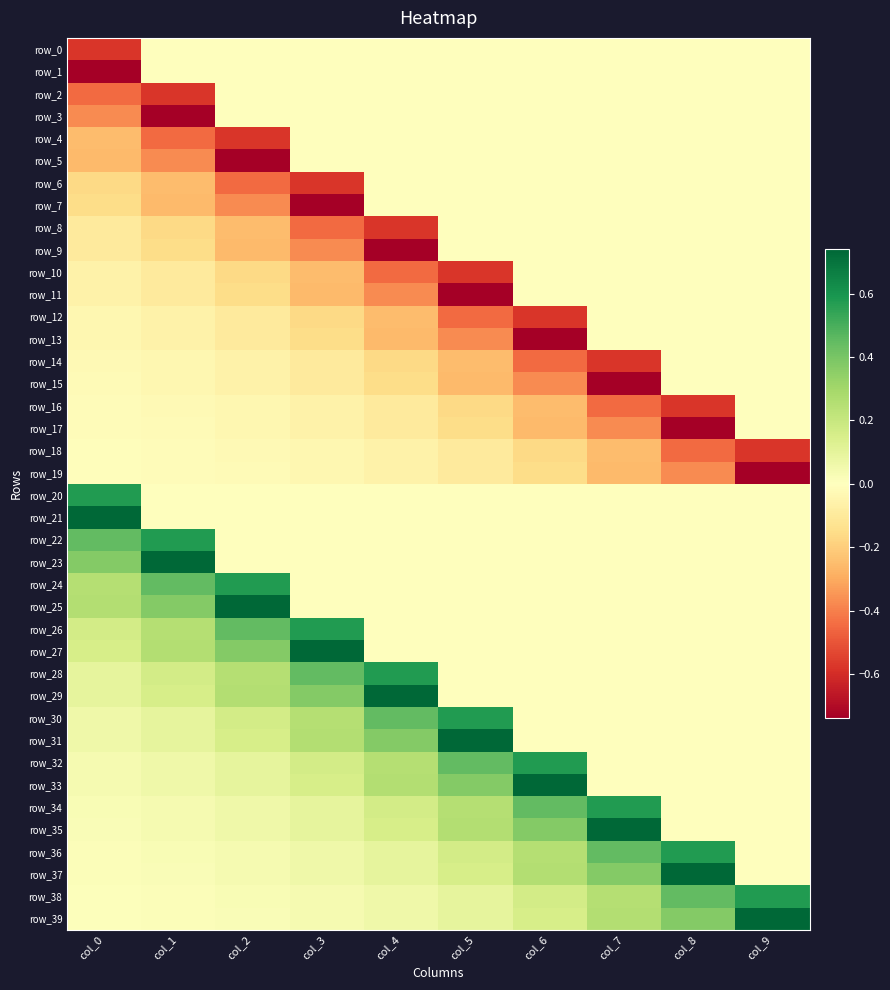

Reading left to right, transcribe all the data shown in this chart.

row_0: col_0=-0.6	col_1=0.0	col_2=0.0	col_3=0.0	col_4=0.0	col_5=0.0	col_6=0.0	col_7=0.0	col_8=0.0	col_9=0.0
row_1: col_0=-0.7	col_1=0.0	col_2=0.0	col_3=0.0	col_4=0.0	col_5=0.0	col_6=0.0	col_7=0.0	col_8=0.0	col_9=0.0
row_2: col_0=-0.4	col_1=-0.6	col_2=0.0	col_3=0.0	col_4=0.0	col_5=0.0	col_6=0.0	col_7=0.0	col_8=0.0	col_9=0.0
row_3: col_0=-0.4	col_1=-0.7	col_2=0.0	col_3=0.0	col_4=0.0	col_5=0.0	col_6=0.0	col_7=0.0	col_8=0.0	col_9=0.0
row_4: col_0=-0.2	col_1=-0.4	col_2=-0.6	col_3=0.0	col_4=0.0	col_5=0.0	col_6=0.0	col_7=0.0	col_8=0.0	col_9=0.0
row_5: col_0=-0.3	col_1=-0.4	col_2=-0.7	col_3=0.0	col_4=0.0	col_5=0.0	col_6=0.0	col_7=0.0	col_8=0.0	col_9=0.0
row_6: col_0=-0.2	col_1=-0.2	col_2=-0.4	col_3=-0.6	col_4=0.0	col_5=0.0	col_6=0.0	col_7=0.0	col_8=0.0	col_9=0.0
row_7: col_0=-0.2	col_1=-0.3	col_2=-0.4	col_3=-0.7	col_4=0.0	col_5=0.0	col_6=0.0	col_7=0.0	col_8=0.0	col_9=0.0
row_8: col_0=-0.1	col_1=-0.2	col_2=-0.2	col_3=-0.4	col_4=-0.6	col_5=0.0	col_6=0.0	col_7=0.0	col_8=0.0	col_9=0.0
row_9: col_0=-0.1	col_1=-0.2	col_2=-0.3	col_3=-0.4	col_4=-0.7	col_5=0.0	col_6=0.0	col_7=0.0	col_8=0.0	col_9=0.0
row_10: col_0=-0.1	col_1=-0.1	col_2=-0.2	col_3=-0.2	col_4=-0.4	col_5=-0.6	col_6=0.0	col_7=0.0	col_8=0.0	col_9=0.0
row_11: col_0=-0.1	col_1=-0.1	col_2=-0.2	col_3=-0.3	col_4=-0.4	col_5=-0.7	col_6=0.0	col_7=0.0	col_8=0.0	col_9=0.0
row_12: col_0=-0.0	col_1=-0.1	col_2=-0.1	col_3=-0.2	col_4=-0.2	col_5=-0.4	col_6=-0.6	col_7=0.0	col_8=0.0	col_9=0.0
row_13: col_0=-0.0	col_1=-0.1	col_2=-0.1	col_3=-0.2	col_4=-0.3	col_5=-0.4	col_6=-0.7	col_7=0.0	col_8=0.0	col_9=0.0
row_14: col_0=-0.0	col_1=-0.0	col_2=-0.1	col_3=-0.1	col_4=-0.2	col_5=-0.2	col_6=-0.4	col_7=-0.6	col_8=0.0	col_9=0.0
row_15: col_0=-0.0	col_1=-0.0	col_2=-0.1	col_3=-0.1	col_4=-0.2	col_5=-0.3	col_6=-0.4	col_7=-0.7	col_8=0.0	col_9=0.0
row_16: col_0=-0.0	col_1=-0.0	col_2=-0.0	col_3=-0.1	col_4=-0.1	col_5=-0.2	col_6=-0.2	col_7=-0.4	col_8=-0.6	col_9=0.0
row_17: col_0=-0.0	col_1=-0.0	col_2=-0.0	col_3=-0.1	col_4=-0.1	col_5=-0.2	col_6=-0.3	col_7=-0.4	col_8=-0.7	col_9=0.0
row_18: col_0=-0.0	col_1=-0.0	col_2=-0.0	col_3=-0.0	col_4=-0.1	col_5=-0.1	col_6=-0.2	col_7=-0.2	col_8=-0.4	col_9=-0.6
row_19: col_0=-0.0	col_1=-0.0	col_2=-0.0	col_3=-0.0	col_4=-0.1	col_5=-0.1	col_6=-0.2	col_7=-0.3	col_8=-0.4	col_9=-0.7
row_20: col_0=0.6	col_1=0.0	col_2=0.0	col_3=0.0	col_4=0.0	col_5=0.0	col_6=0.0	col_7=0.0	col_8=0.0	col_9=0.0
row_21: col_0=0.7	col_1=0.0	col_2=0.0	col_3=0.0	col_4=0.0	col_5=0.0	col_6=0.0	col_7=0.0	col_8=0.0	col_9=0.0
row_22: col_0=0.4	col_1=0.6	col_2=0.0	col_3=0.0	col_4=0.0	col_5=0.0	col_6=0.0	col_7=0.0	col_8=0.0	col_9=0.0
row_23: col_0=0.4	col_1=0.7	col_2=0.0	col_3=0.0	col_4=0.0	col_5=0.0	col_6=0.0	col_7=0.0	col_8=0.0	col_9=0.0
row_24: col_0=0.2	col_1=0.4	col_2=0.6	col_3=0.0	col_4=0.0	col_5=0.0	col_6=0.0	col_7=0.0	col_8=0.0	col_9=0.0
row_25: col_0=0.3	col_1=0.4	col_2=0.7	col_3=0.0	col_4=0.0	col_5=0.0	col_6=0.0	col_7=0.0	col_8=0.0	col_9=0.0
row_26: col_0=0.2	col_1=0.2	col_2=0.4	col_3=0.6	col_4=0.0	col_5=0.0	col_6=0.0	col_7=0.0	col_8=0.0	col_9=0.0
row_27: col_0=0.2	col_1=0.3	col_2=0.4	col_3=0.7	col_4=0.0	col_5=0.0	col_6=0.0	col_7=0.0	col_8=0.0	col_9=0.0
row_28: col_0=0.1	col_1=0.2	col_2=0.2	col_3=0.4	col_4=0.6	col_5=0.0	col_6=0.0	col_7=0.0	col_8=0.0	col_9=0.0
row_29: col_0=0.1	col_1=0.2	col_2=0.3	col_3=0.4	col_4=0.7	col_5=0.0	col_6=0.0	col_7=0.0	col_8=0.0	col_9=0.0
row_30: col_0=0.1	col_1=0.1	col_2=0.2	col_3=0.2	col_4=0.4	col_5=0.6	col_6=0.0	col_7=0.0	col_8=0.0	col_9=0.0
row_31: col_0=0.1	col_1=0.1	col_2=0.2	col_3=0.3	col_4=0.4	col_5=0.7	col_6=0.0	col_7=0.0	col_8=0.0	col_9=0.0
row_32: col_0=0.0	col_1=0.1	col_2=0.1	col_3=0.2	col_4=0.2	col_5=0.4	col_6=0.6	col_7=0.0	col_8=0.0	col_9=0.0
row_33: col_0=0.0	col_1=0.1	col_2=0.1	col_3=0.2	col_4=0.3	col_5=0.4	col_6=0.7	col_7=0.0	col_8=0.0	col_9=0.0
row_34: col_0=0.0	col_1=0.0	col_2=0.1	col_3=0.1	col_4=0.2	col_5=0.2	col_6=0.4	col_7=0.6	col_8=0.0	col_9=0.0
row_35: col_0=0.0	col_1=0.0	col_2=0.1	col_3=0.1	col_4=0.2	col_5=0.3	col_6=0.4	col_7=0.7	col_8=0.0	col_9=0.0
row_36: col_0=0.0	col_1=0.0	col_2=0.0	col_3=0.1	col_4=0.1	col_5=0.2	col_6=0.2	col_7=0.4	col_8=0.6	col_9=0.0
row_37: col_0=0.0	col_1=0.0	col_2=0.0	col_3=0.1	col_4=0.1	col_5=0.2	col_6=0.3	col_7=0.4	col_8=0.7	col_9=0.0
row_38: col_0=0.0	col_1=0.0	col_2=0.0	col_3=0.0	col_4=0.1	col_5=0.1	col_6=0.2	col_7=0.2	col_8=0.4	col_9=0.6
row_39: col_0=0.0	col_1=0.0	col_2=0.0	col_3=0.0	col_4=0.1	col_5=0.1	col_6=0.2	col_7=0.3	col_8=0.4	col_9=0.7